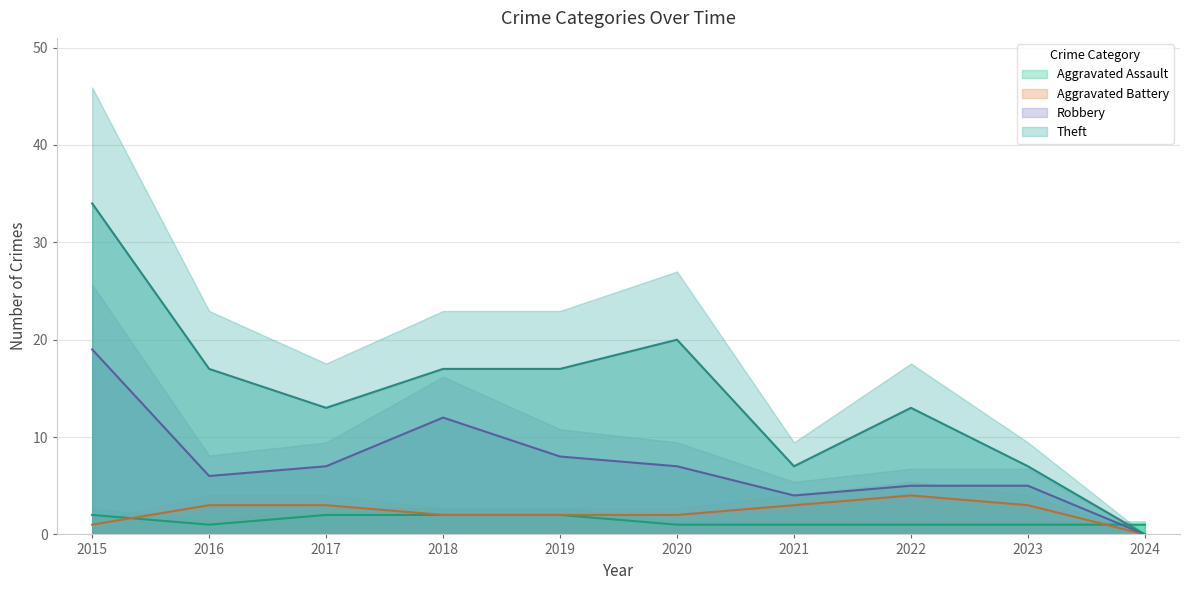

Reading left to right, extract all data points from this chart.

Aggravated Assault: 2	1	2	2	2	1	1	1	1	1
Aggravated Battery: 1	3	3	2	2	2	3	4	3	0
Robbery: 19	6	7	12	8	7	4	5	5	0
Theft: 34	17	13	17	17	20	7	13	7	0